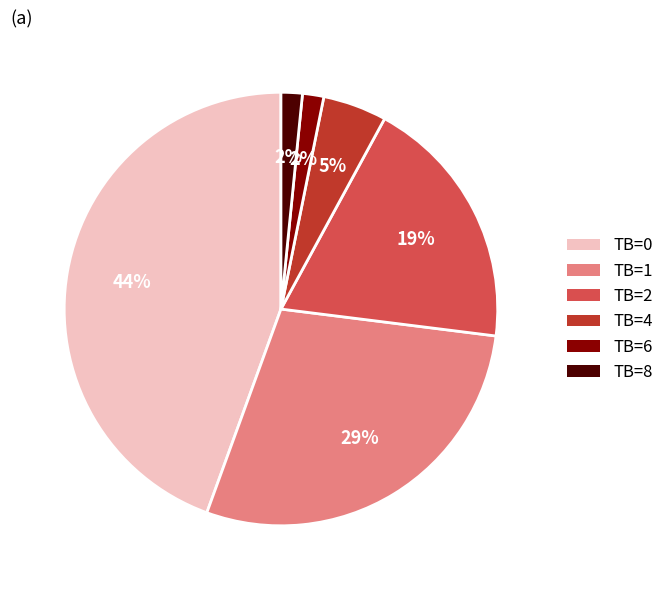

The TB=2 slice represents 26% of the pie. True or false?

False